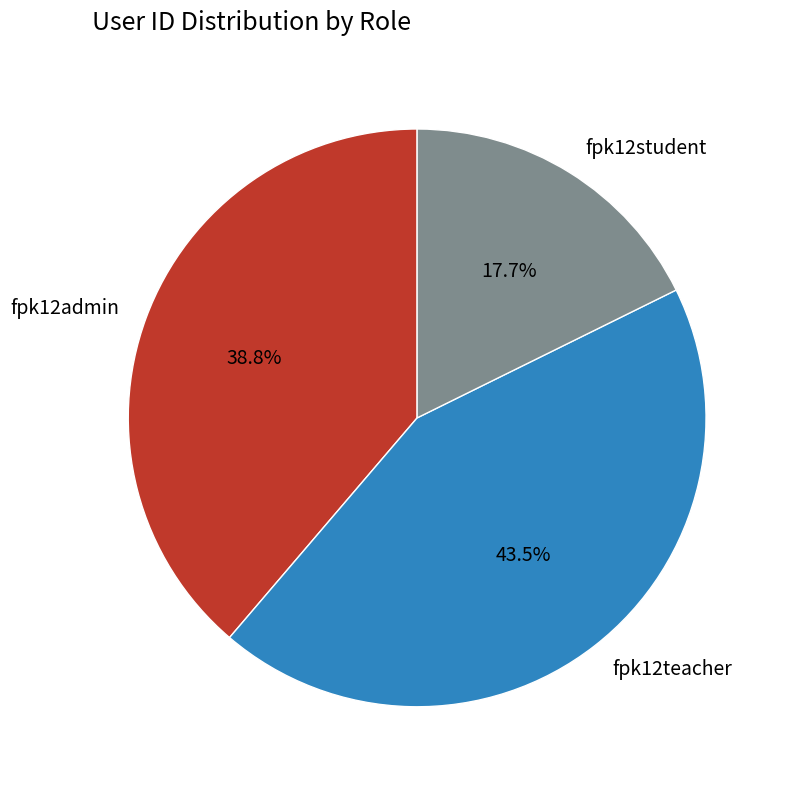

Which slice is the largest?

fpk12teacher